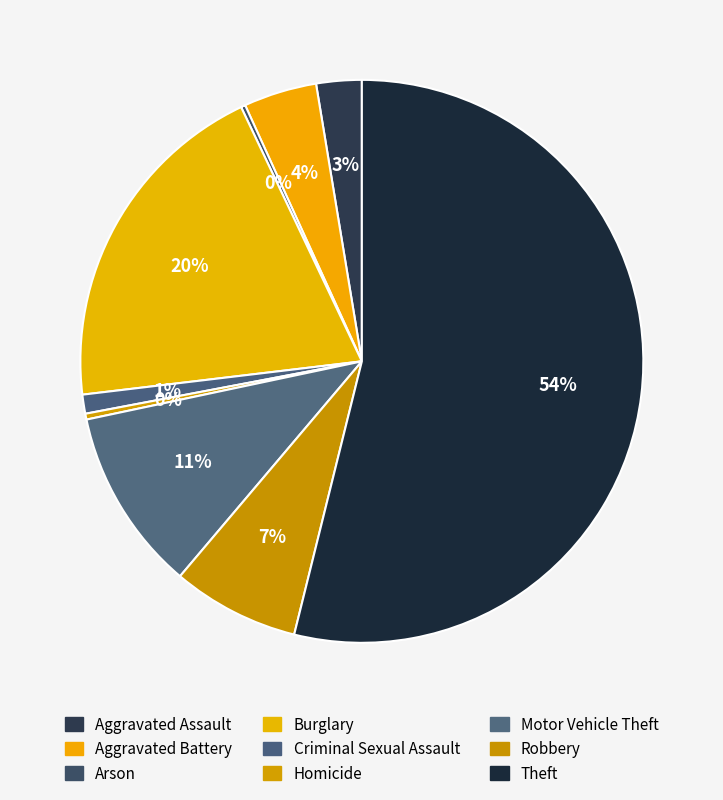

What percentage do Criminal Sexual Assault and Robbery together represent?

8.4%